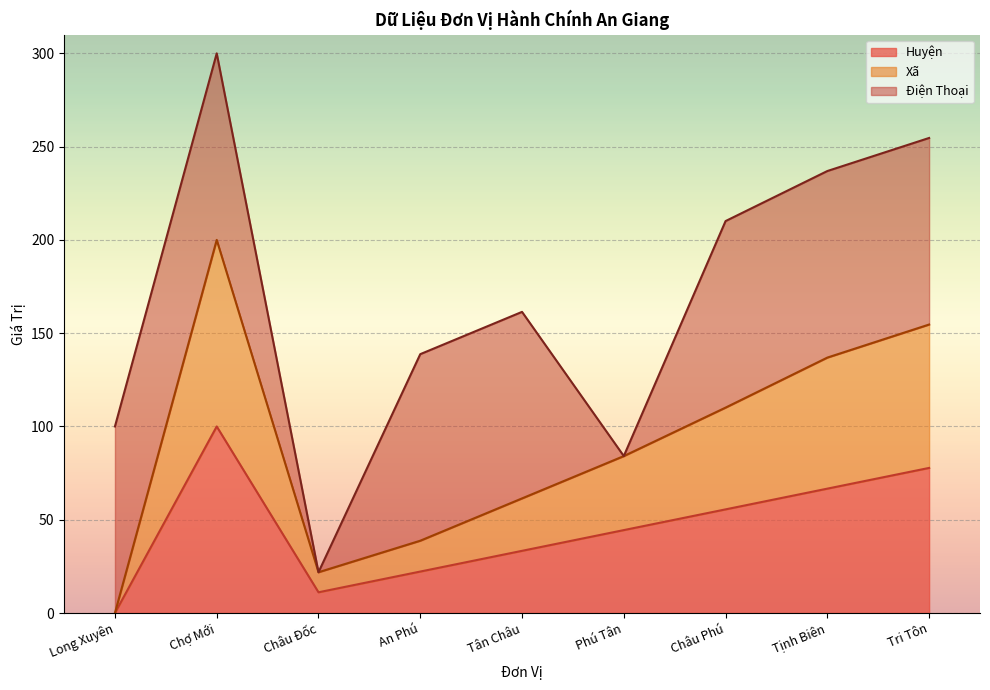

True or false: Huyện has a value of 33.3 at Tân Châu.

True